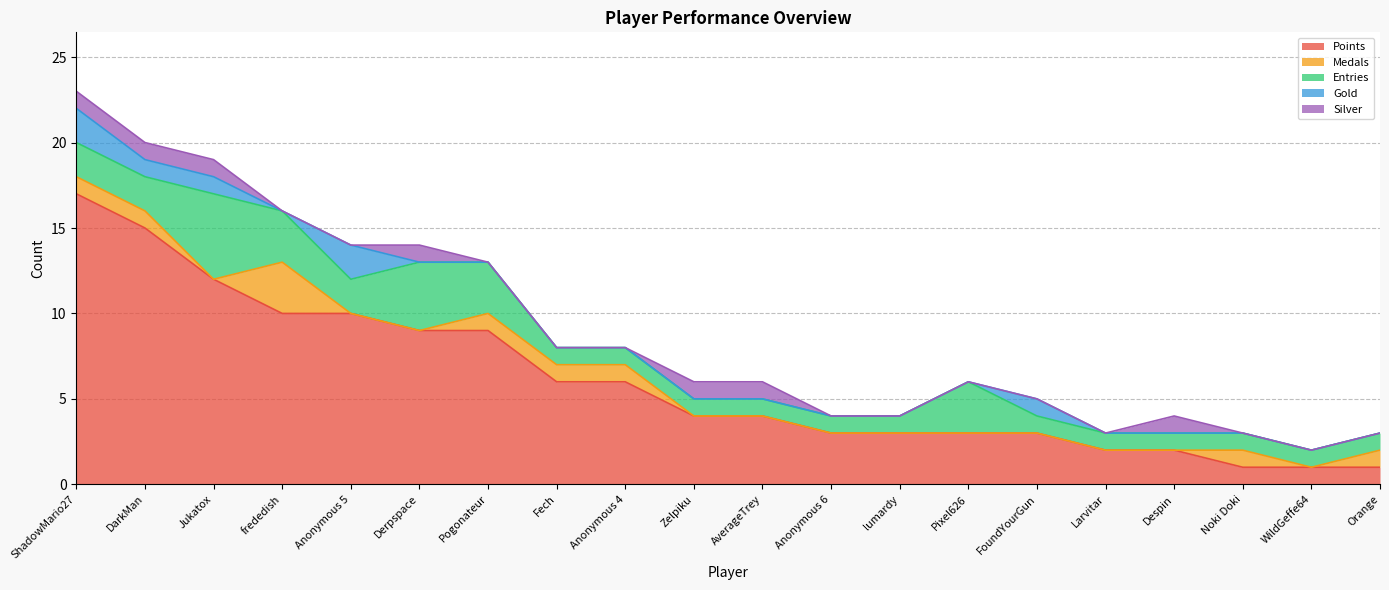

Does the chart display data point markers on the line(s)?

No